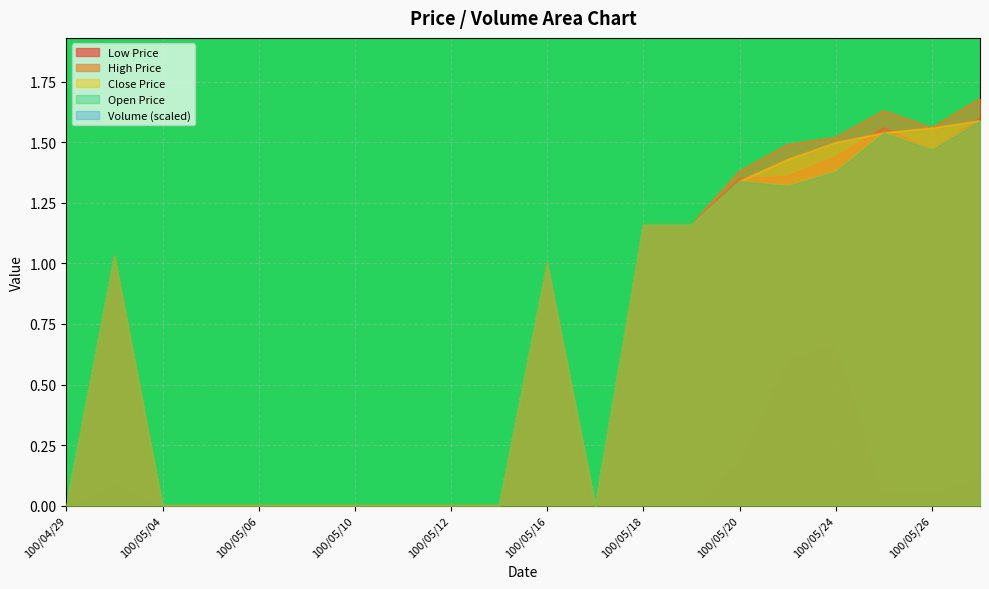

Which series has the largest range (max minus min)?

High Price